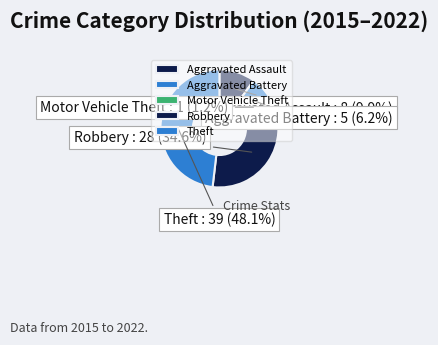

To the nearest percent, what percentage of the pie is Robbery?

35%